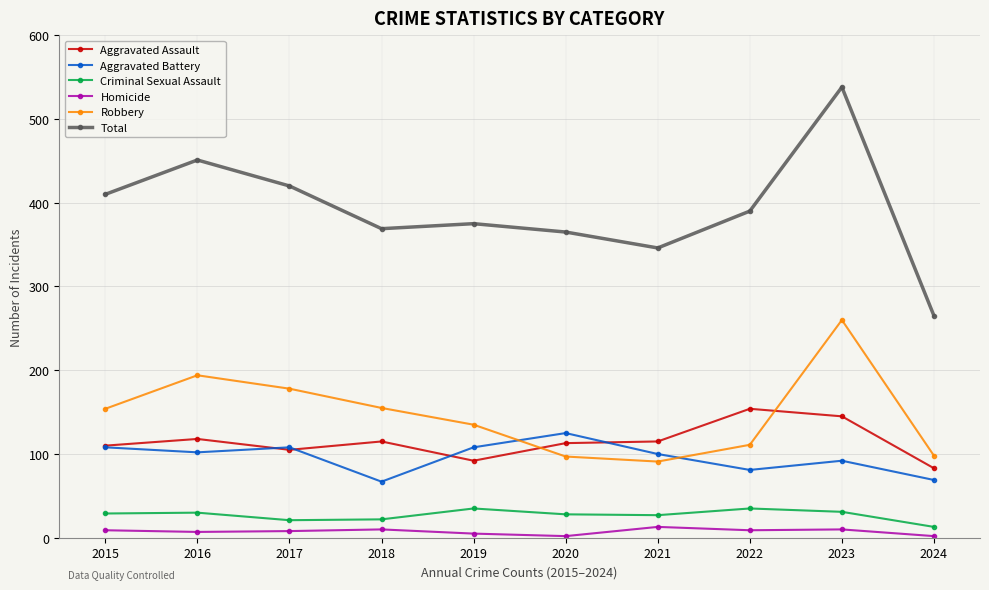

What is the sum of all Criminal Sexual Assault values?

271